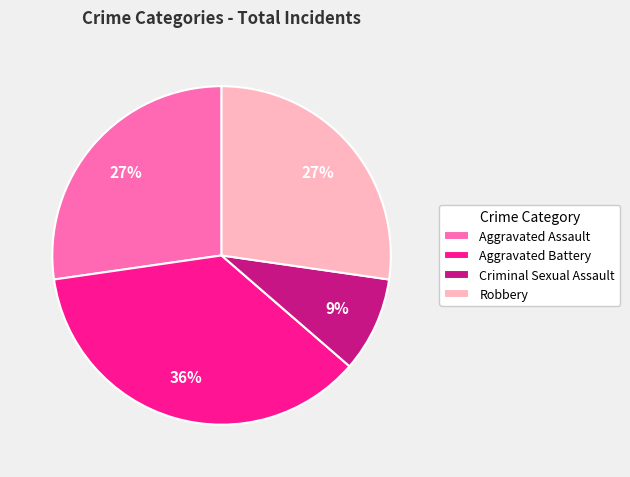

Do Criminal Sexual Assault and Robbery together represent more than half of the pie?

No